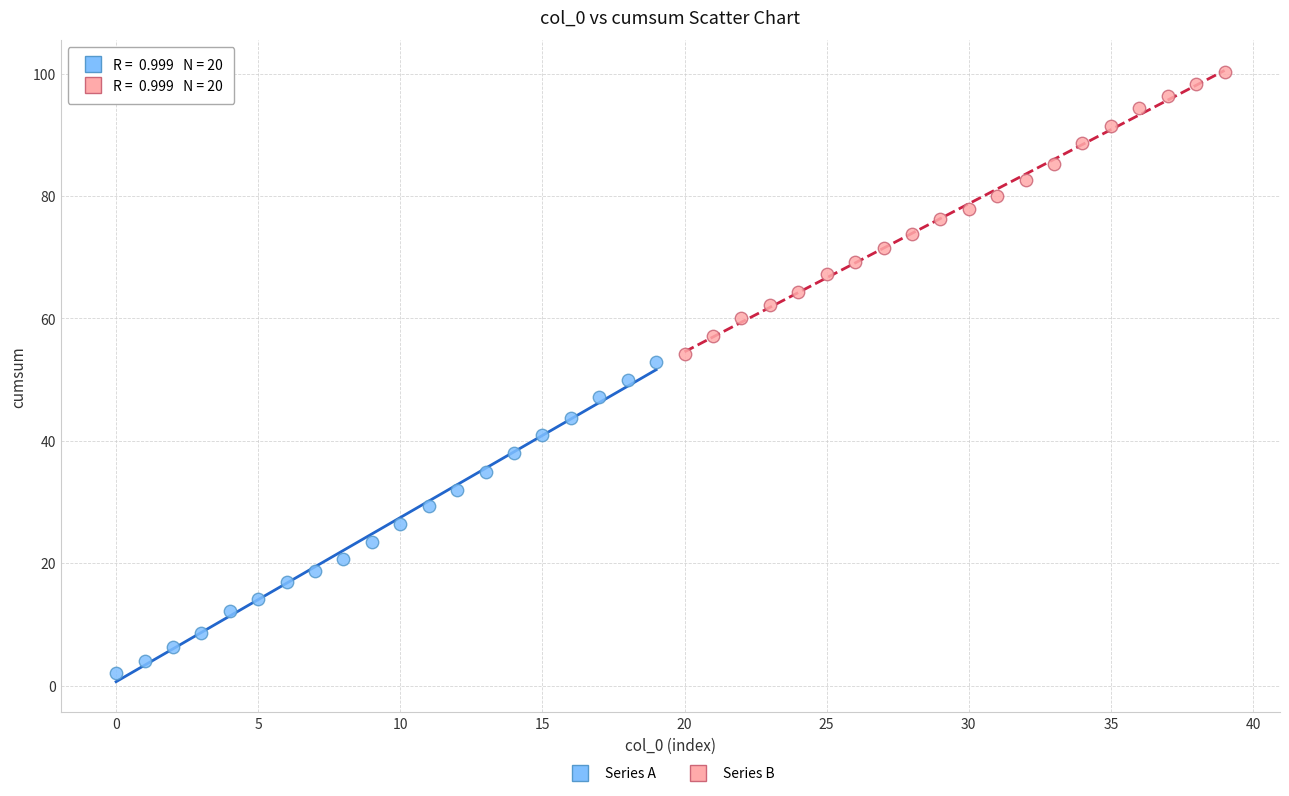

Which series contains the lowest Y value?

Series A